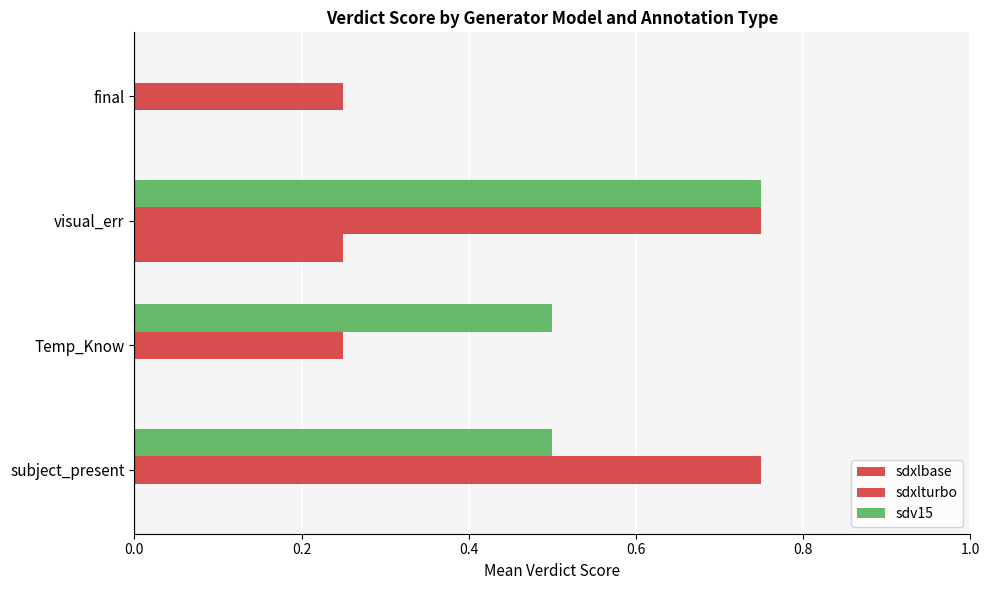

Count the number of data series in this chart.

3